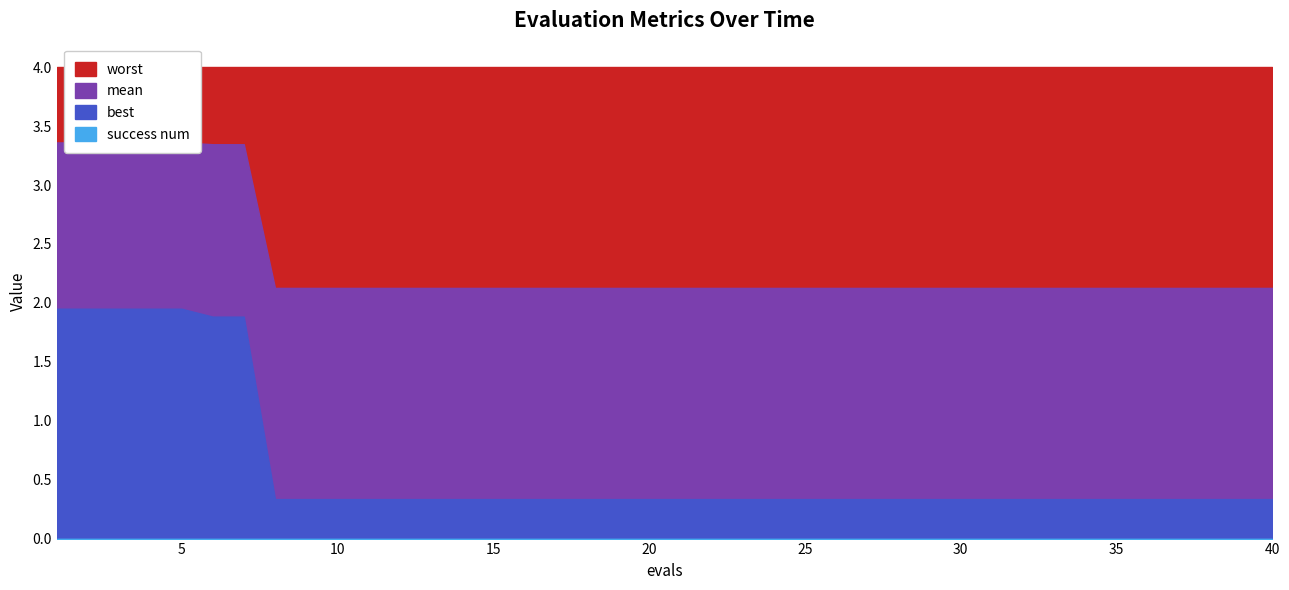

True or false: success num and best intersect in this chart.

False